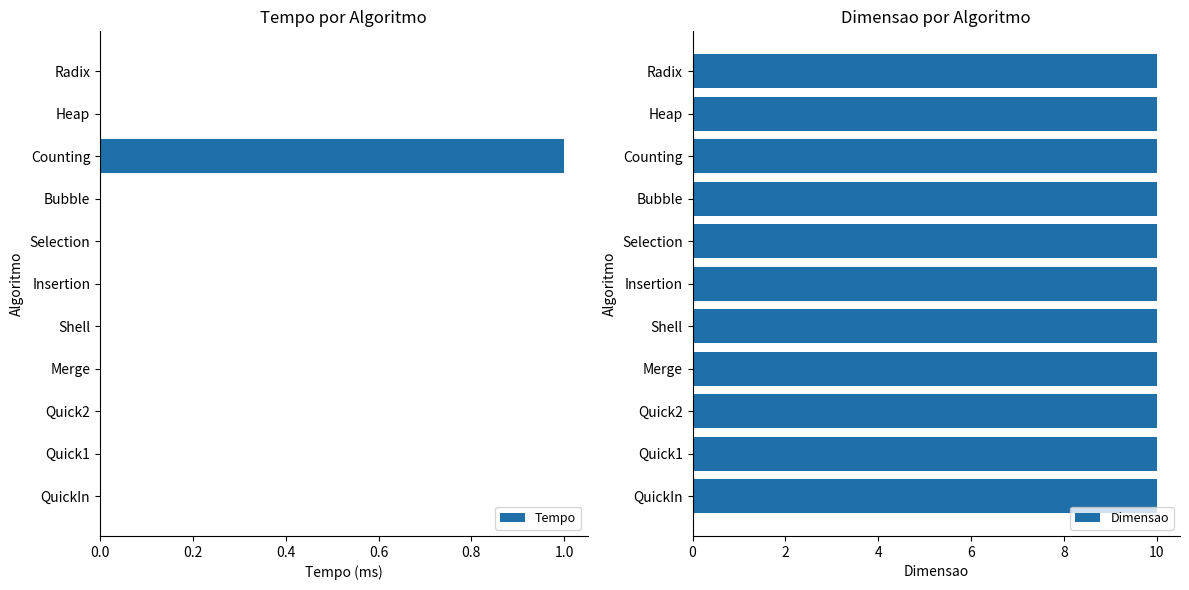

Which series has the largest total across all categories?

Dimensao